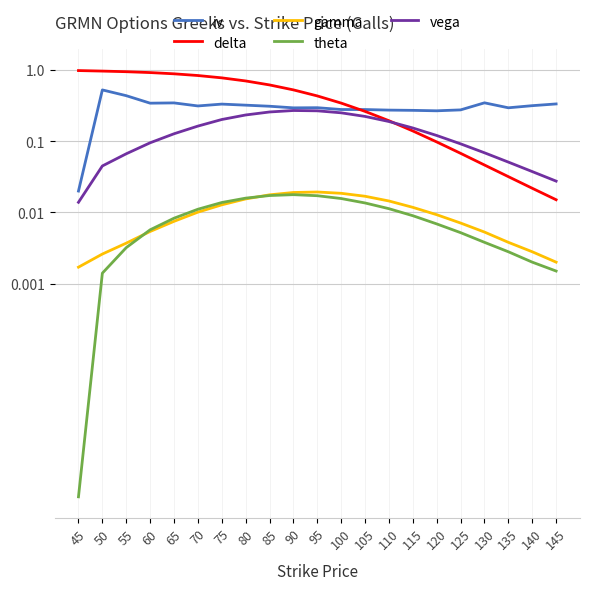

True or false: iv has a value of 0.5 at 135.

False